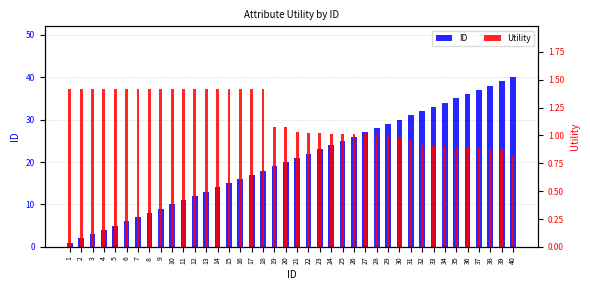

The value of Utility at 27 is 1.0. True or false?

True